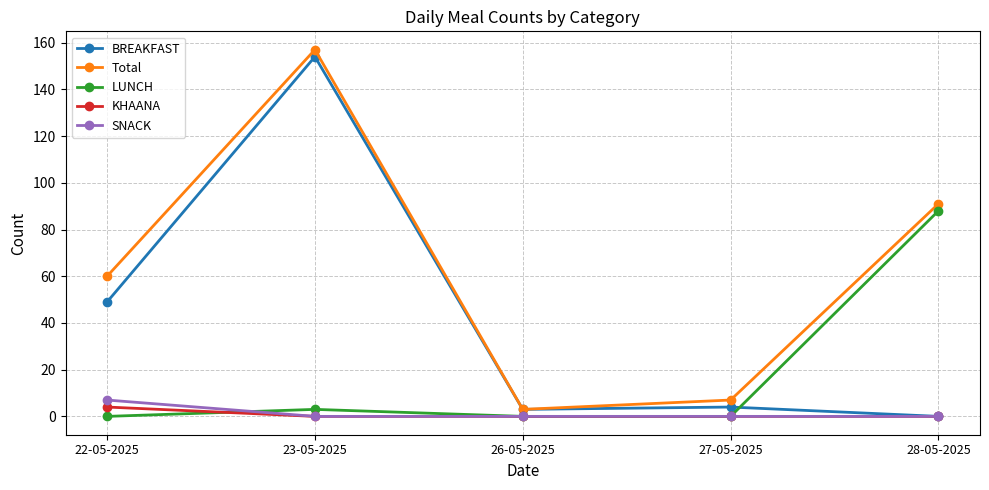

At which category is the sum across all series the highest?

23-05-2025